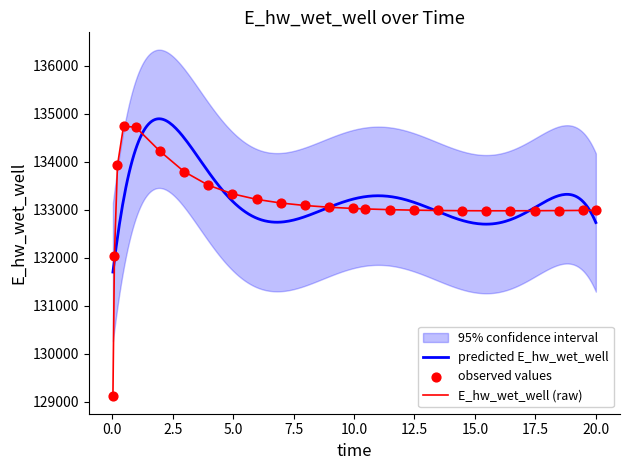

What is the change in value from 10.46875 to 17.46875?

-37.2